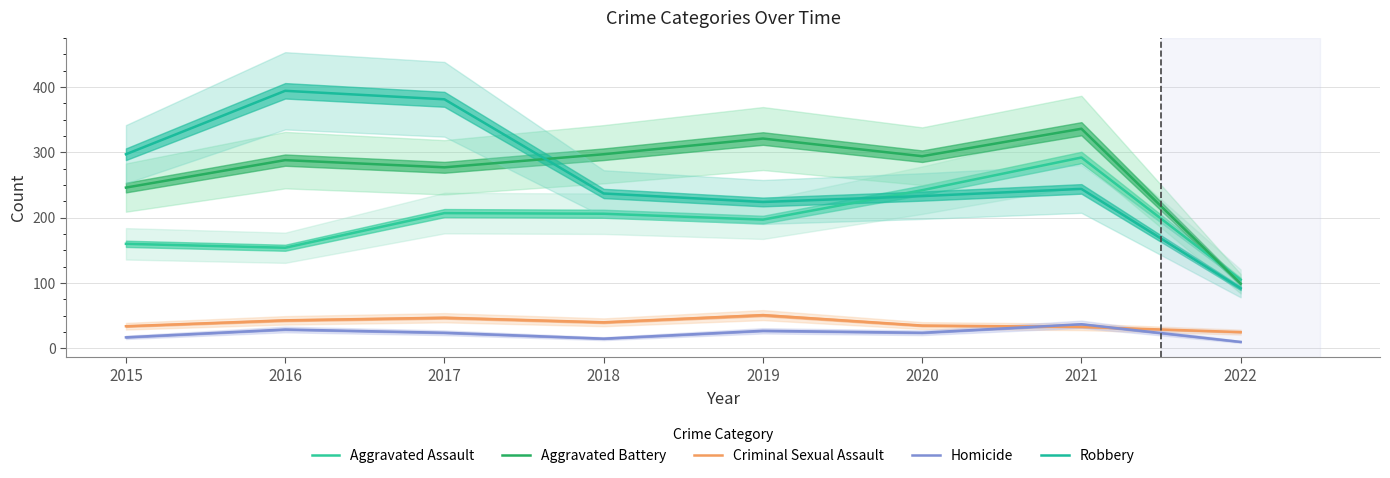

What is the value of the Criminal Sexual Assault point at the 3rd from the left?

47